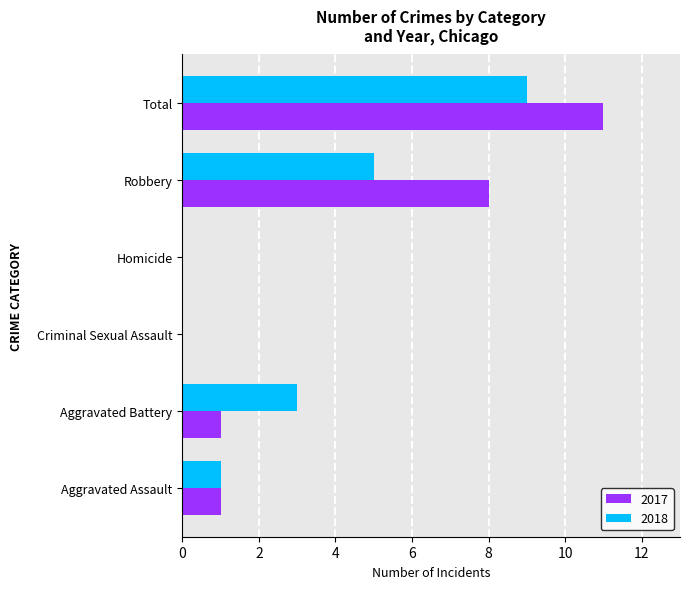

How many distinct data groups are displayed?

2